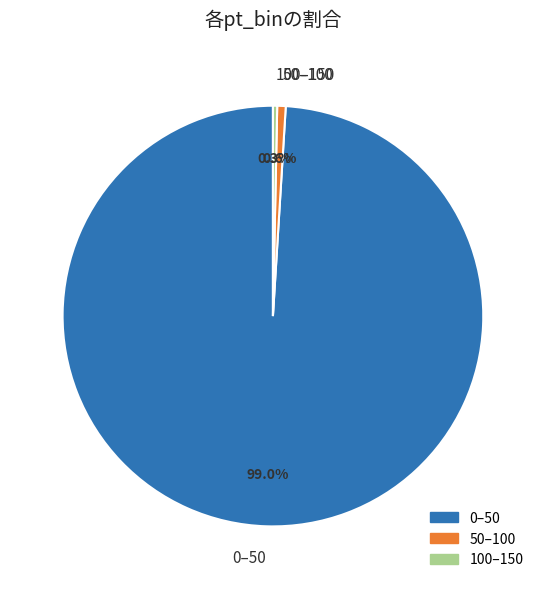

Count the number of slices in the pie.

3